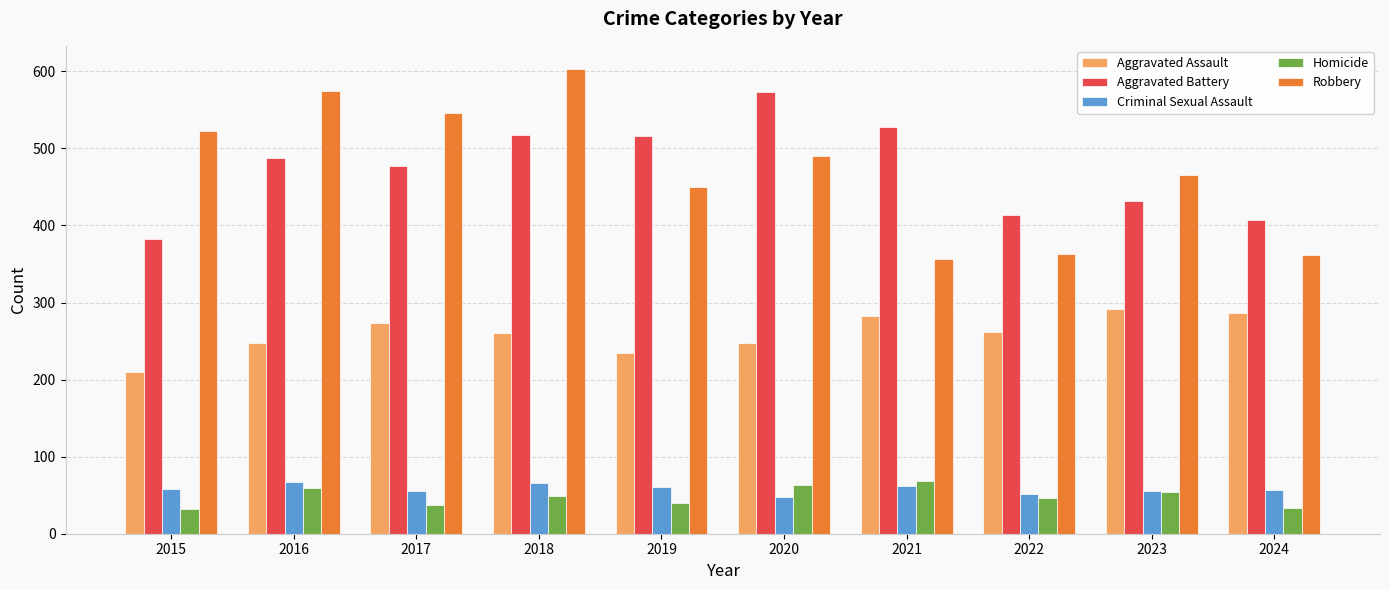

What is the difference between the Aggravated Battery values at 2022 and 2018?

103